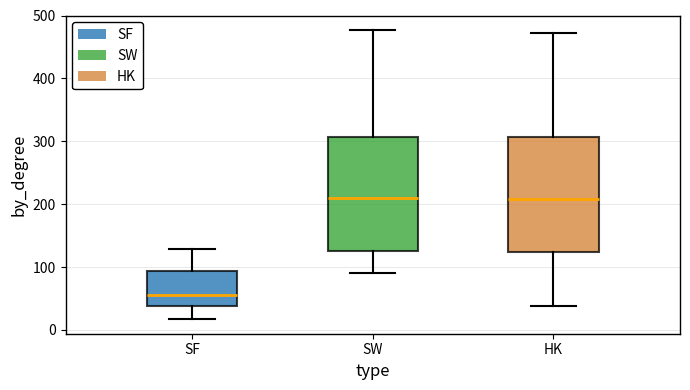

Where does the lower whisker of the box for SW end on the y-axis? The values are not printed on the chart, so give them approximately, as read against the axis.

90